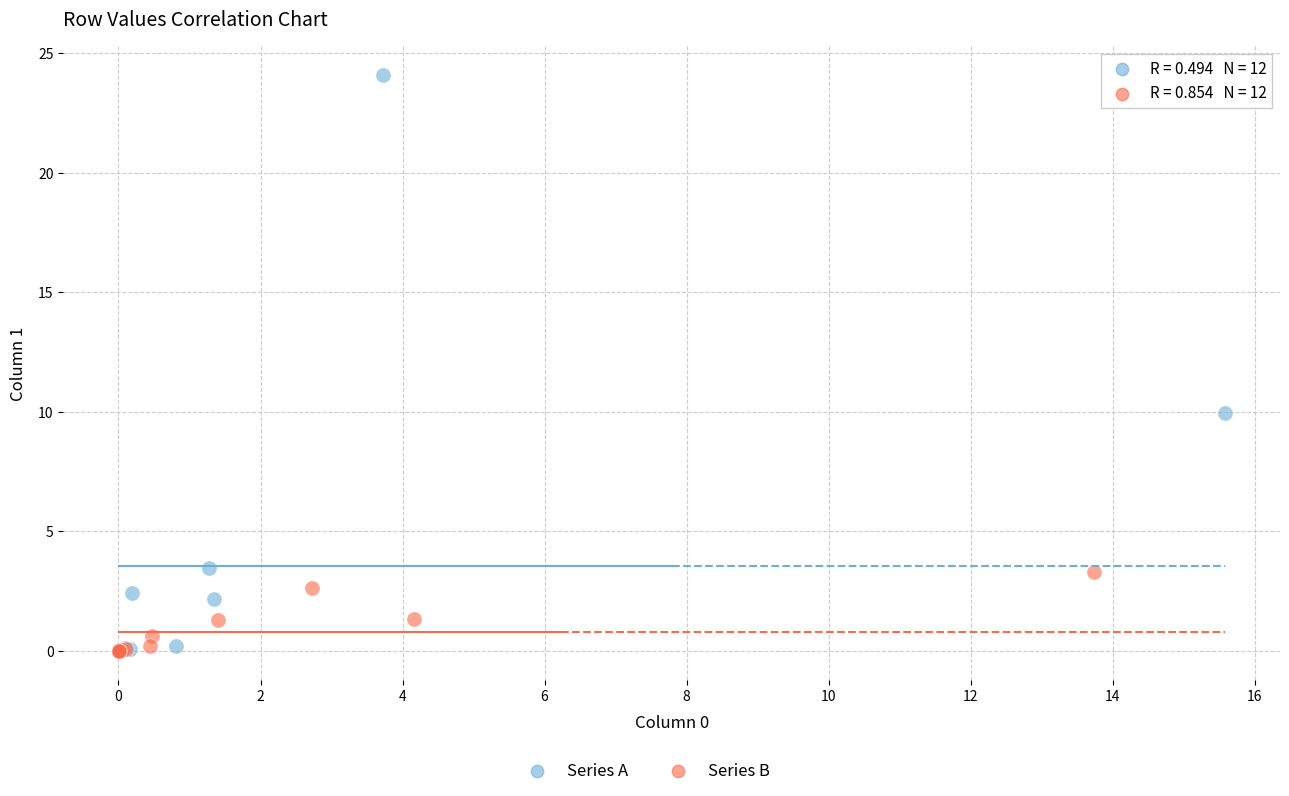

Which series reaches the maximum Y coordinate?

Series A